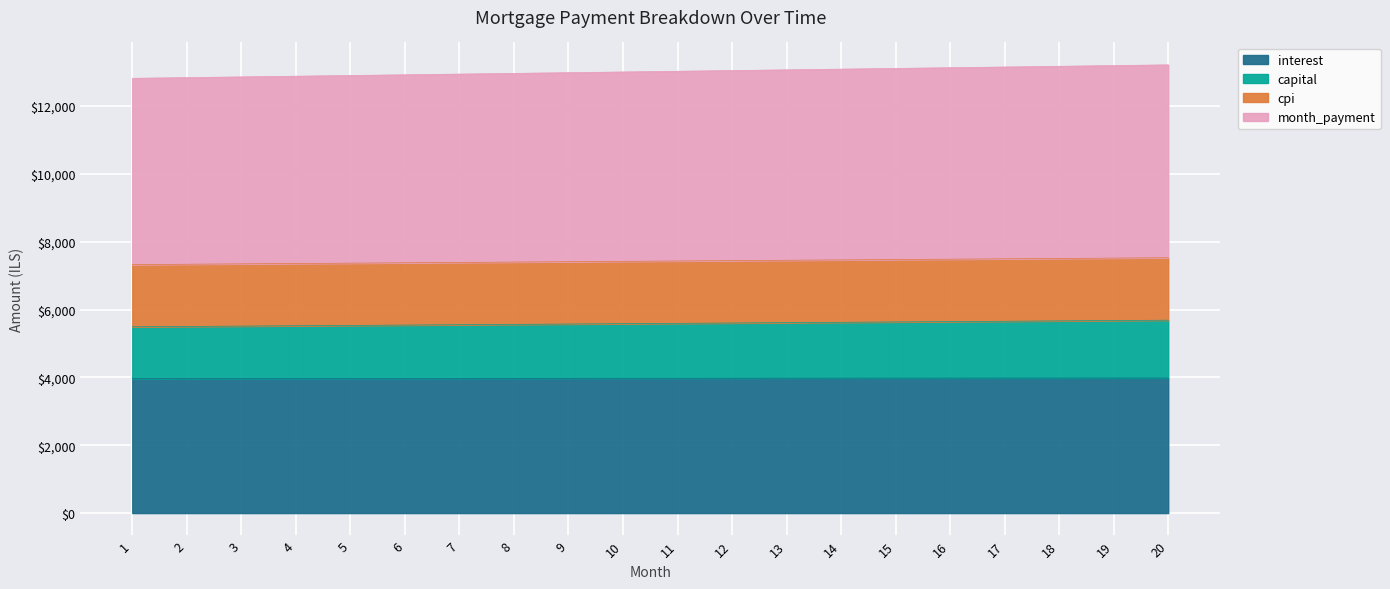

Where is month_payment nearest to the value 13017?

10